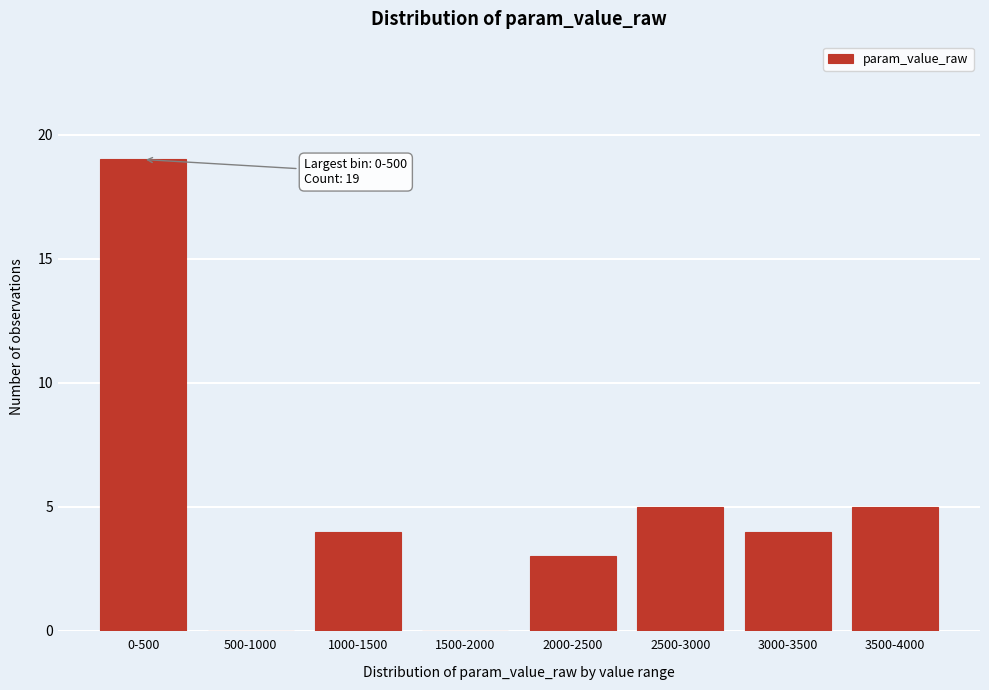

Reading left to right, what are all the values shown in this chart?

0-500=19	500-1000=0	1000-1500=4	1500-2000=0	2000-2500=3	2500-3000=5	3000-3500=4	3500-4000=5